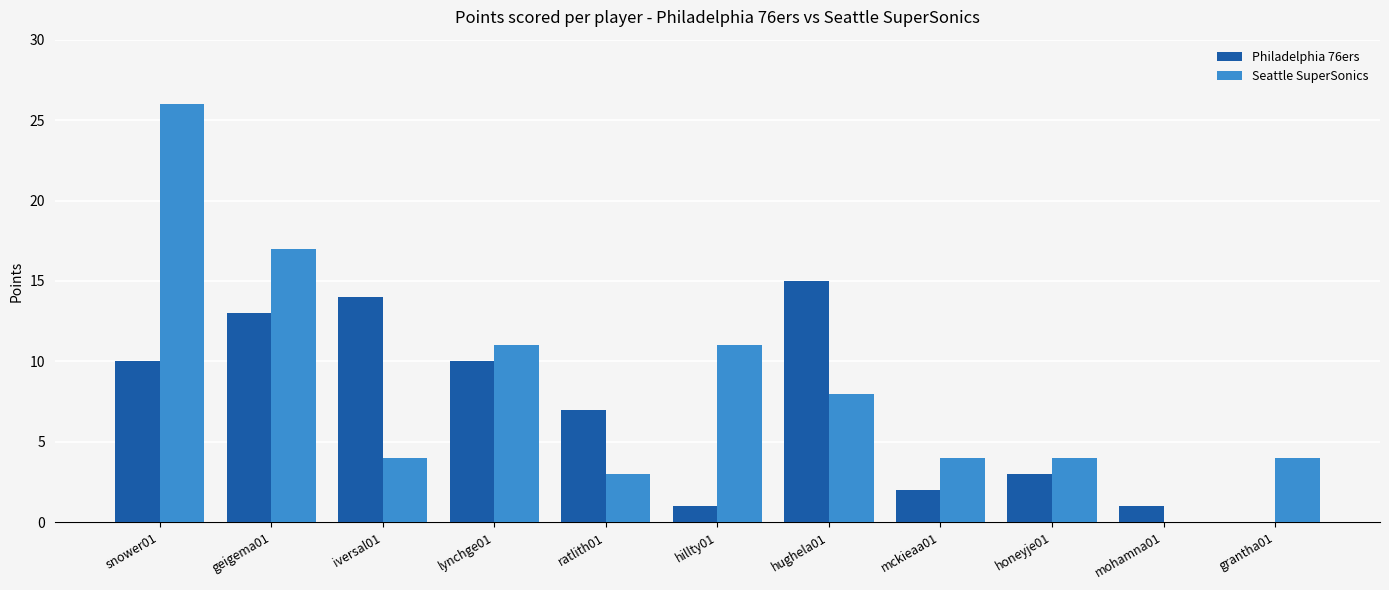

Which series changed the most between snower01 and grantha01?

Seattle SuperSonics